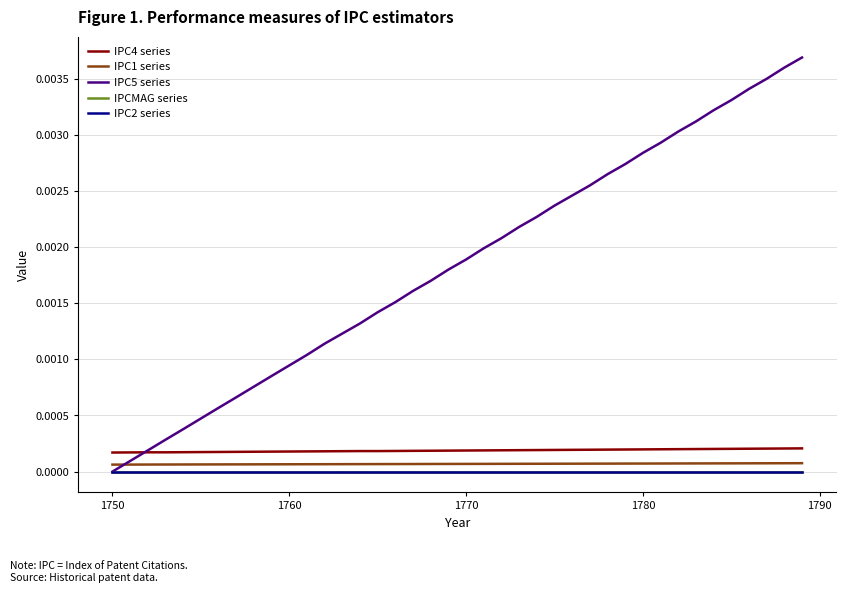

True or false: IPCMAG series and IPC1 series cross at least once.

False